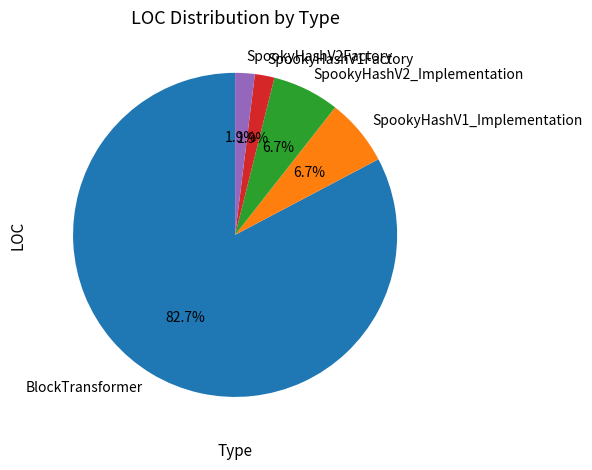

What portion of the pie excludes SpookyHashV1Factory?

98.1%